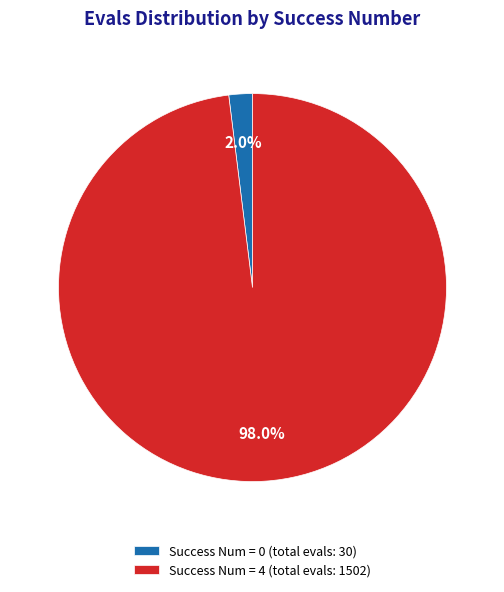

Rank the categories by value from highest to lowest.

Success Num = 4 (total evals: 1502), Success Num = 0 (total evals: 30)